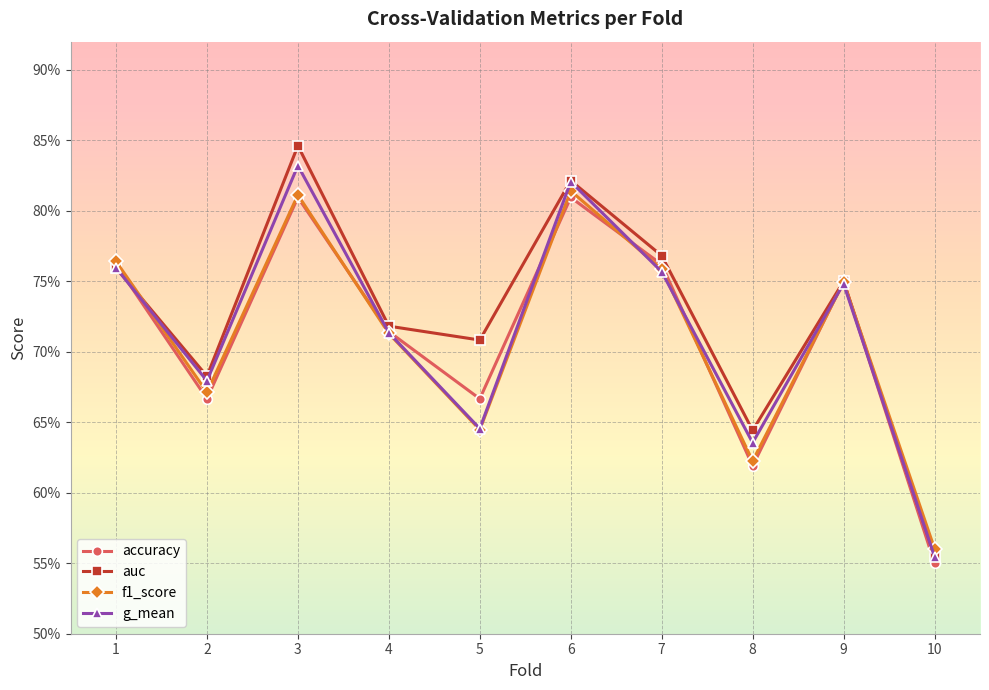

True or false: f1_score and accuracy intersect in this chart.

True